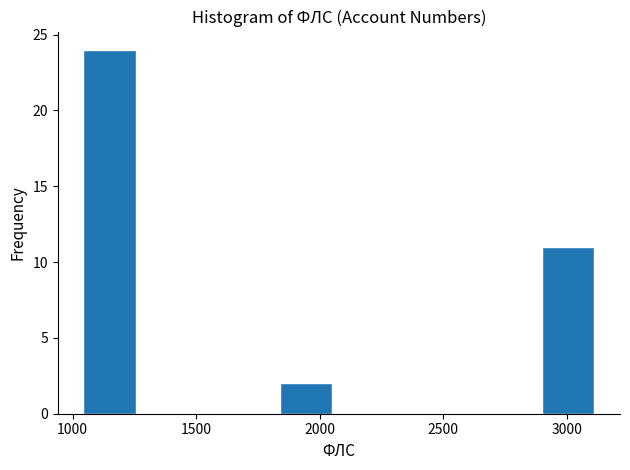

Over which range of the x-axis is the bar tallest?

1000 to 1300